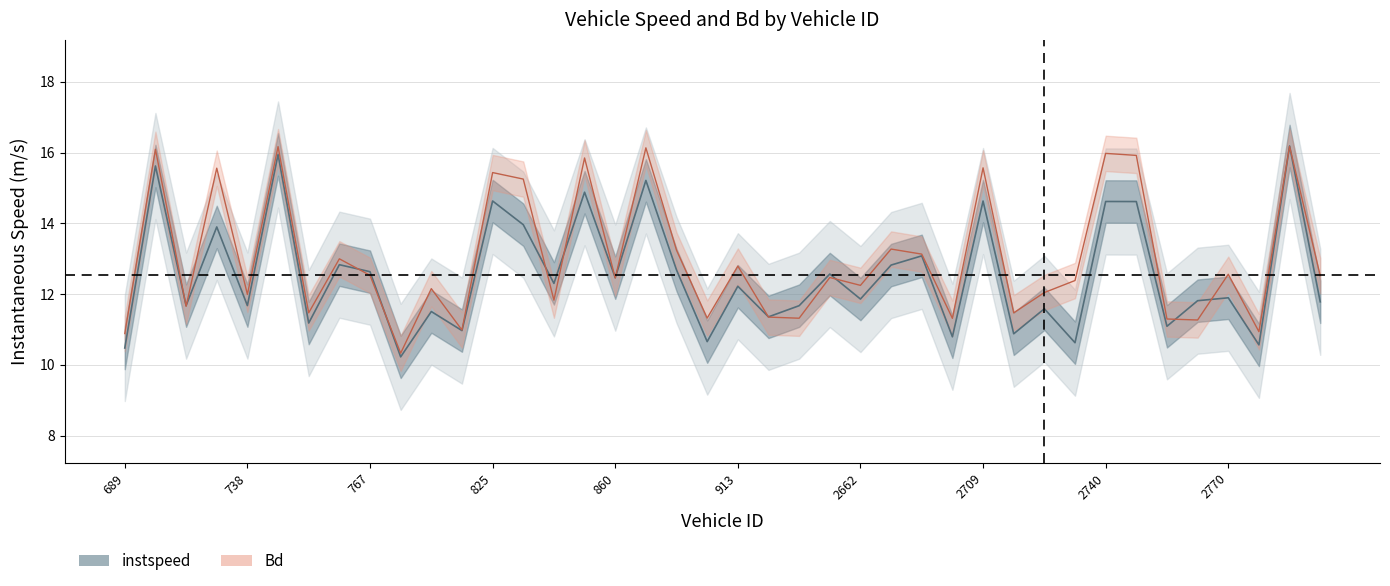

Is the value of instspeed at 767.0 greater than the value of Bd at 2679.0?

Yes